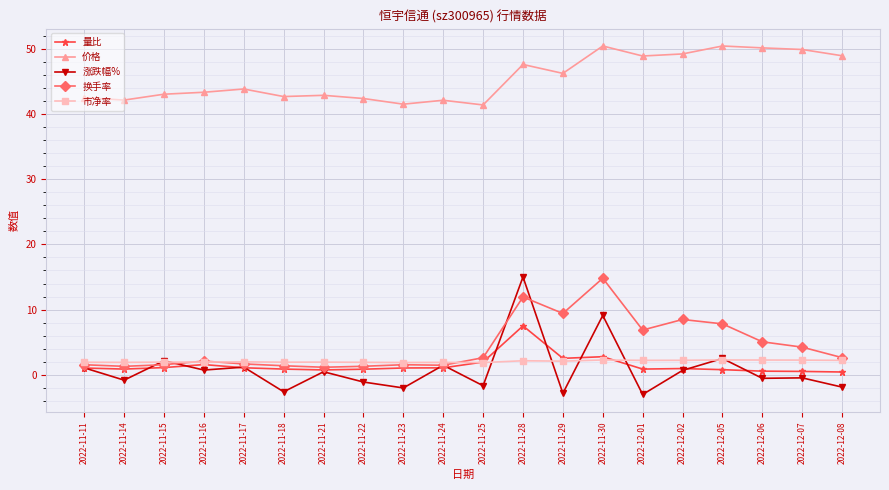

What is the difference between the maximum and minimum values in the 量比 series?

7.1